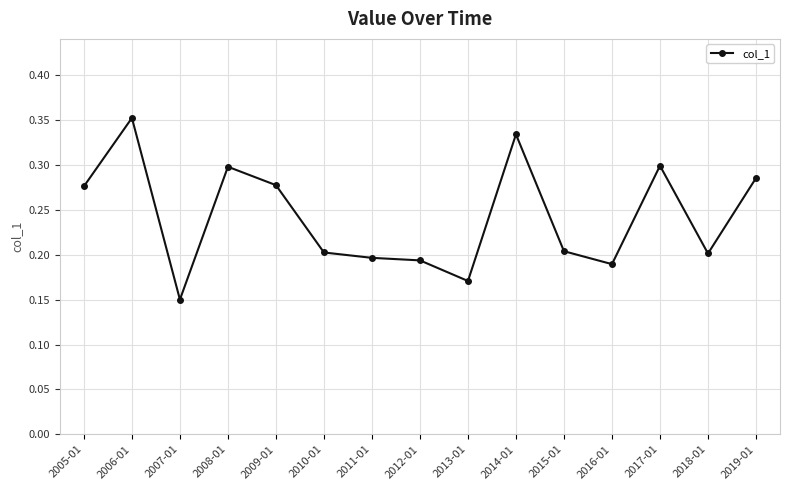

What is the sum of the values at 2019-01 and 2012-01?

0.5